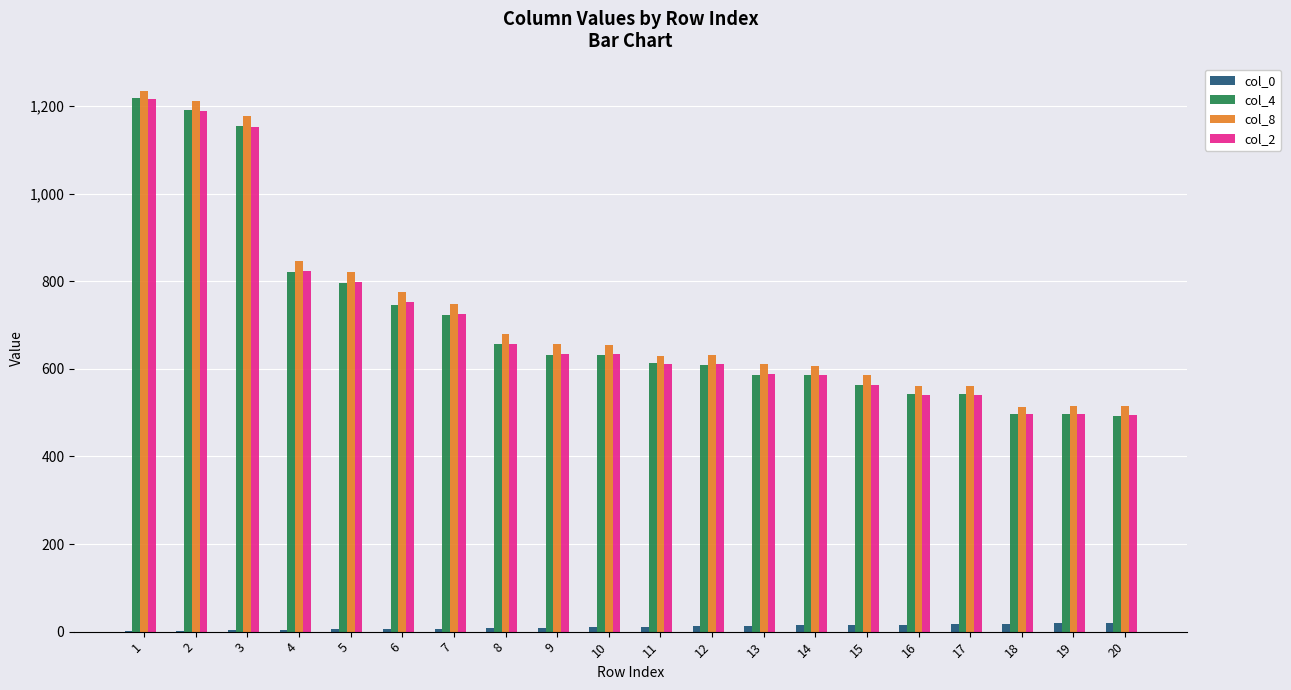

Count the number of data series in this chart.

4